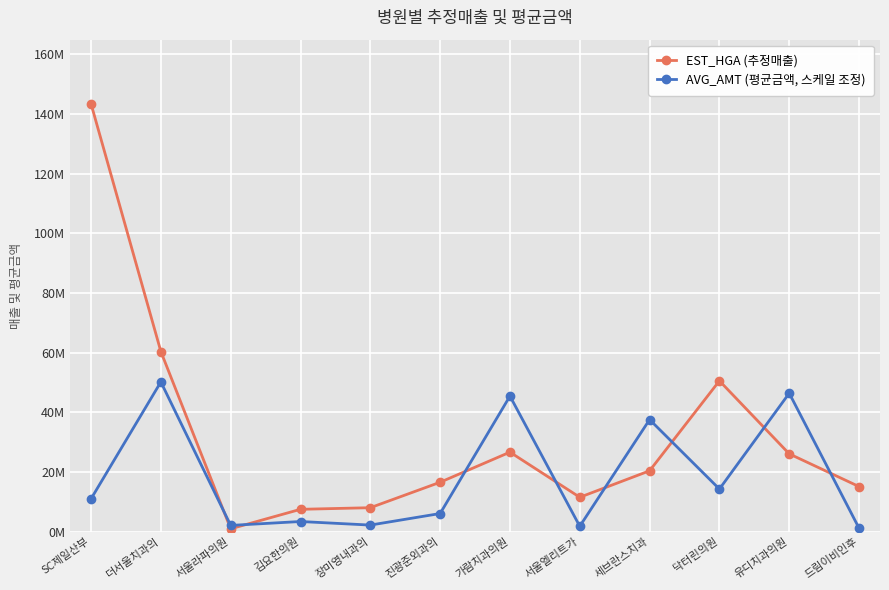

Does the chart have visible grid lines?

Yes